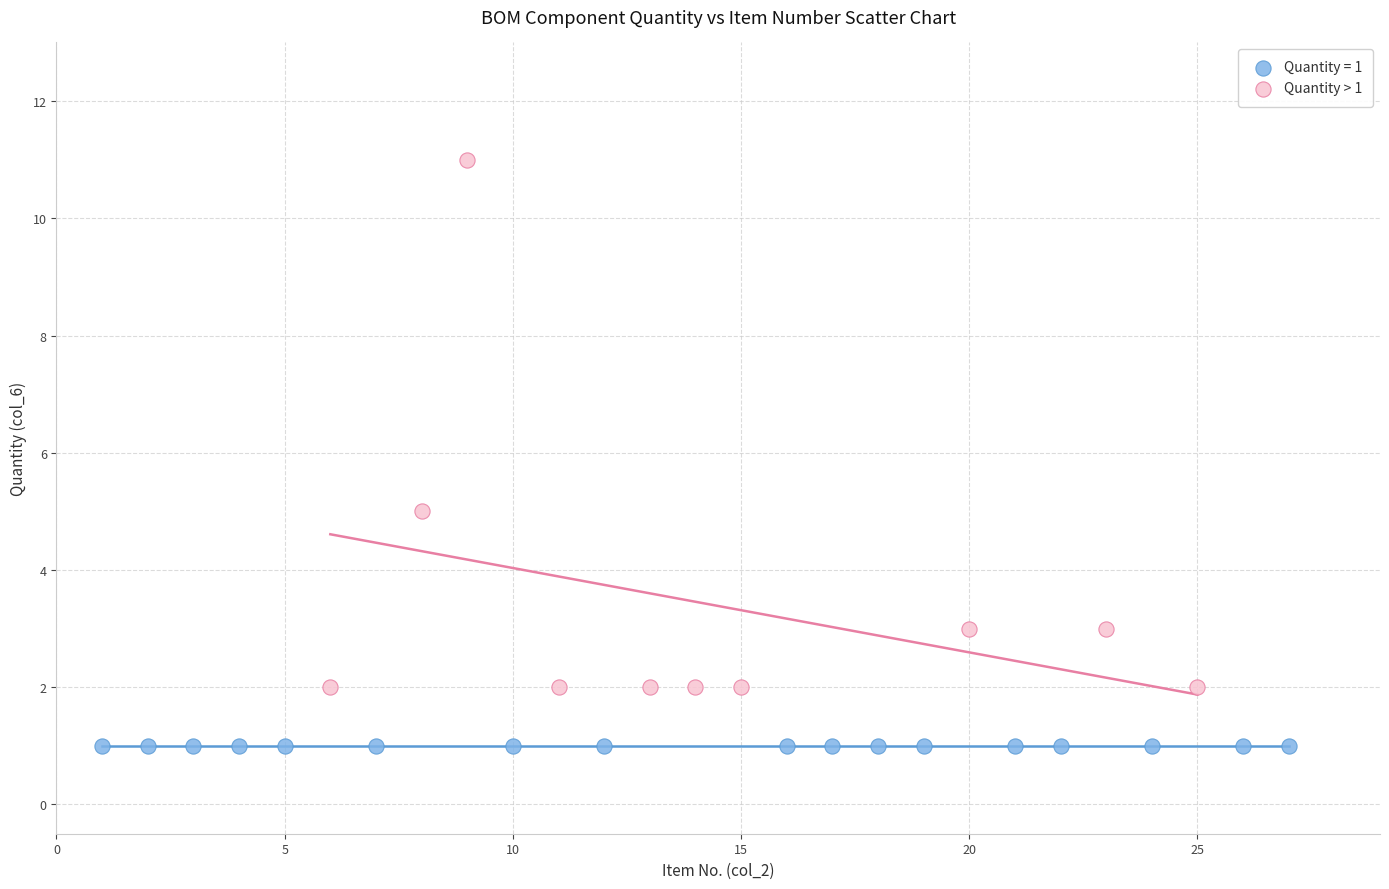

Which series contains the lowest Y value?

Quantity = 1